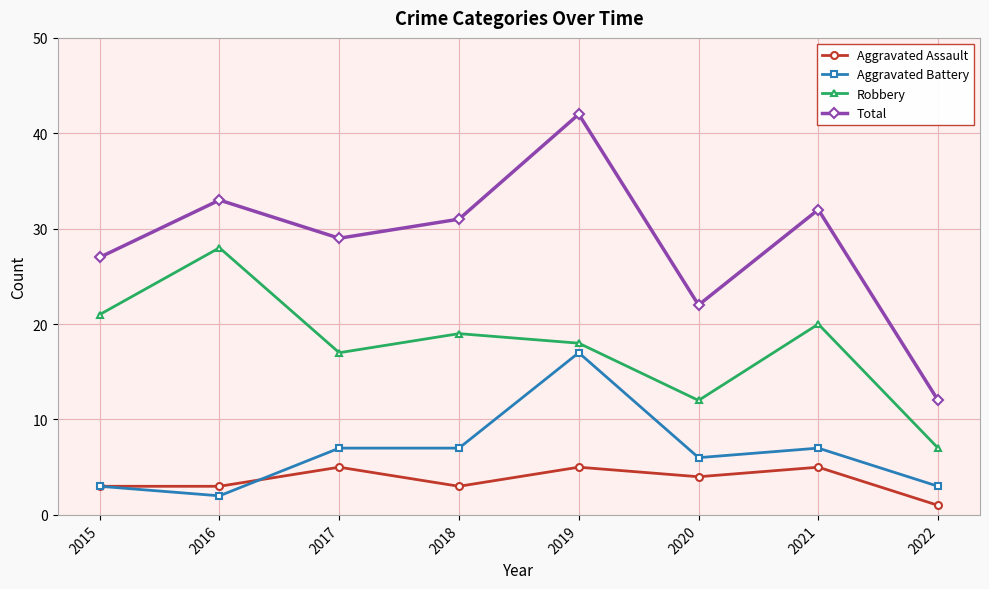

Where is the first local minimum for Aggravated Battery?

2016